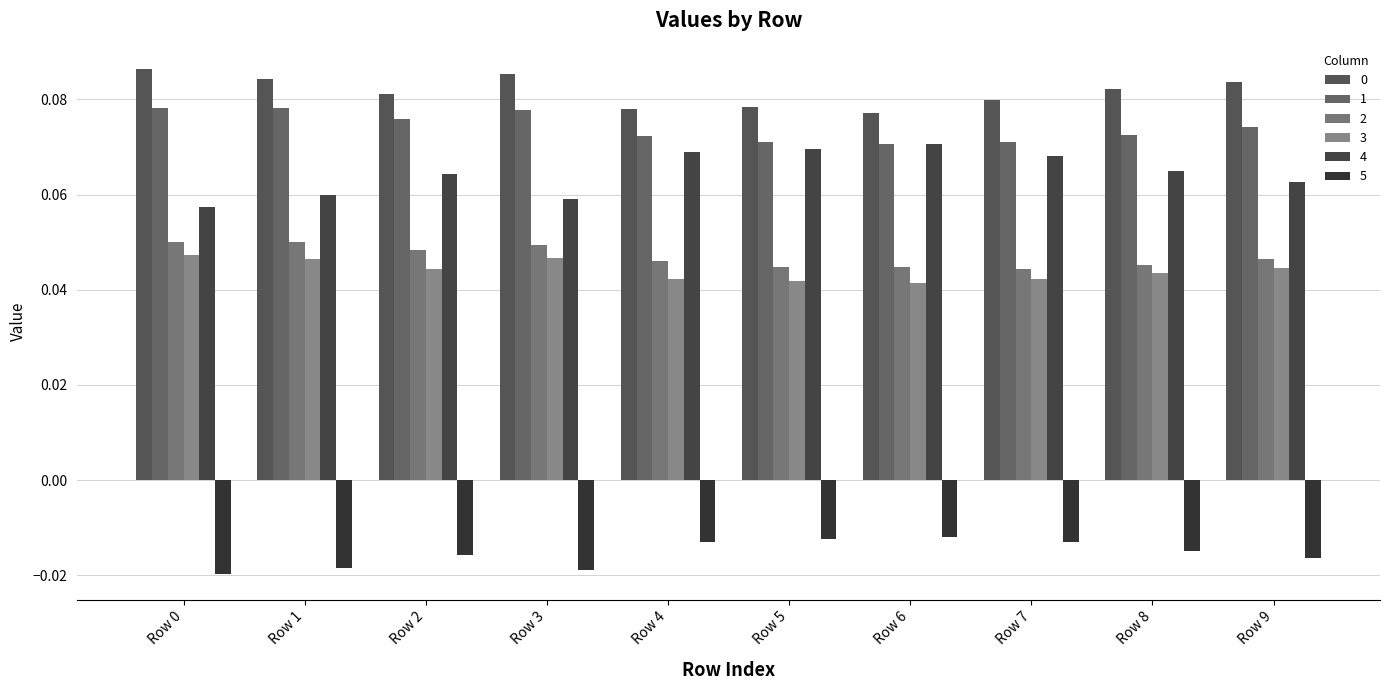

Which series has the largest range (max minus min)?

4